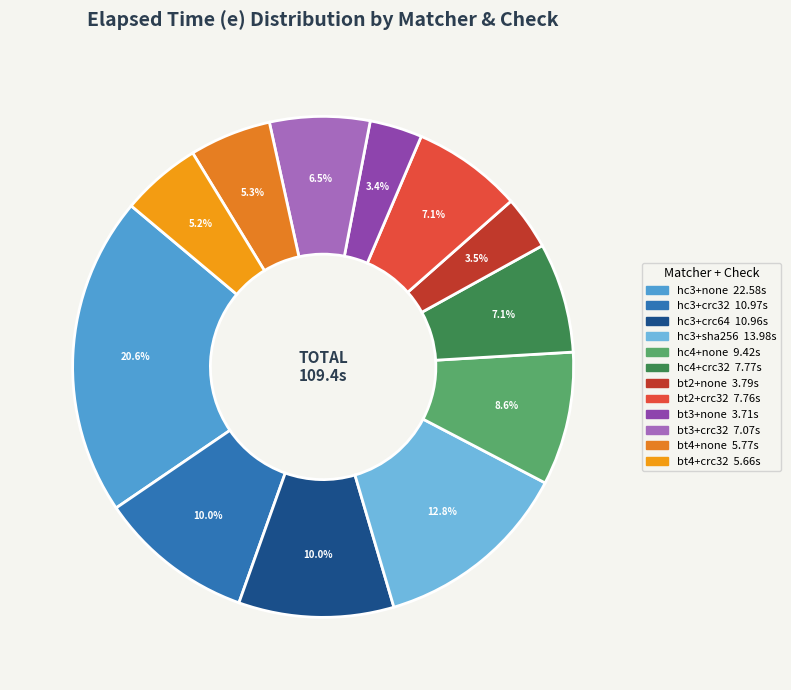

True or false: hc3+crc64 accounts for 10% of the total.

True